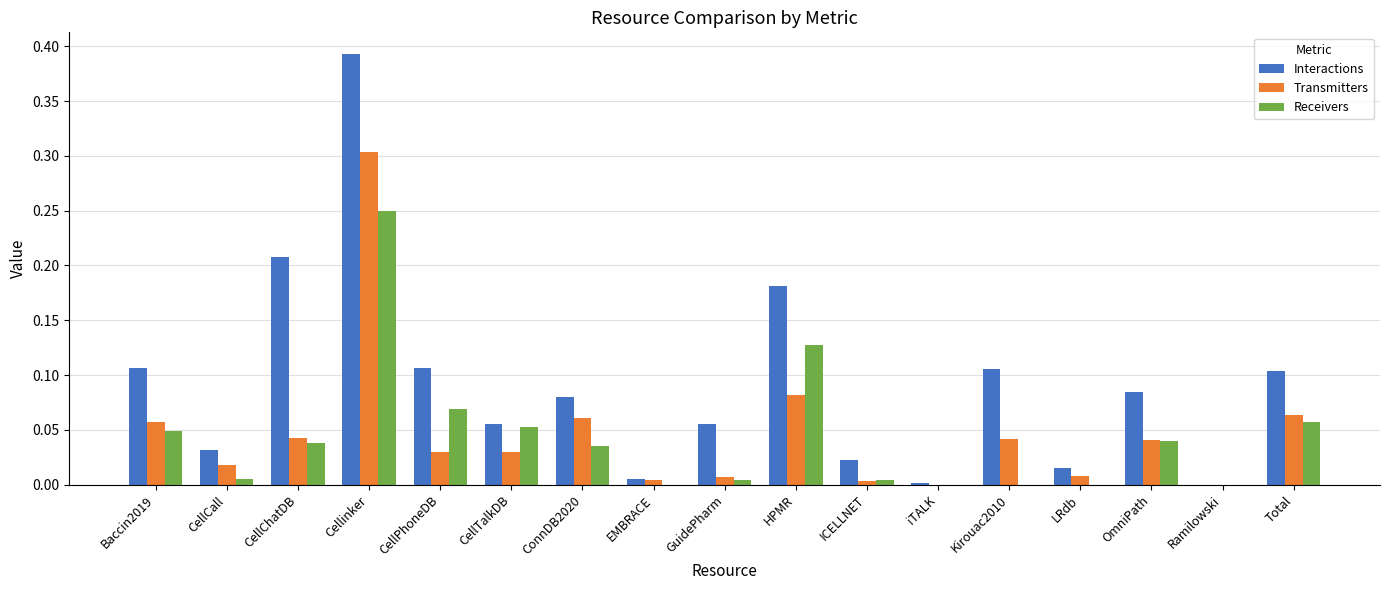

Which series has the largest total across all categories?

Interactions